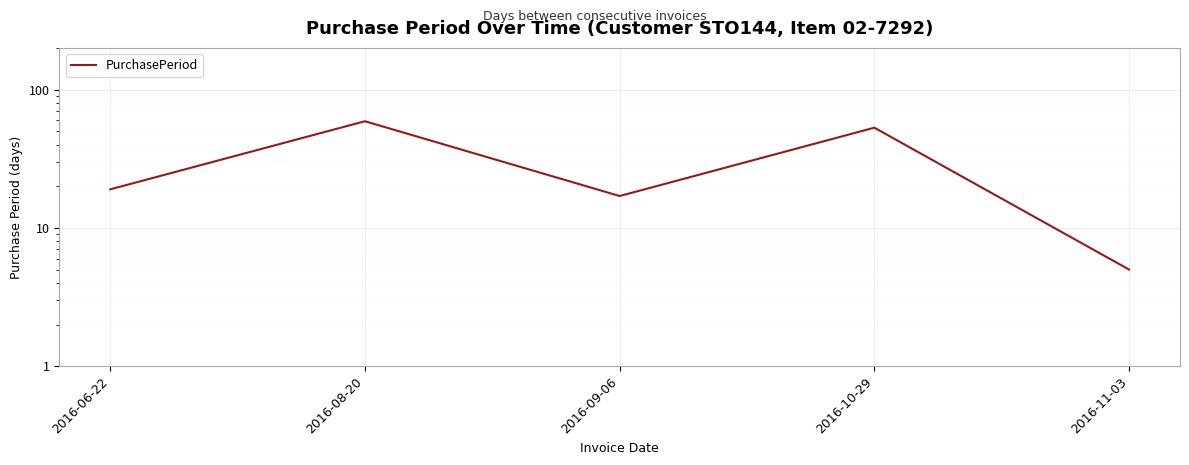

Approximately how many times larger is the value at 2016-09-06 compared to 2016-10-29?

0.3